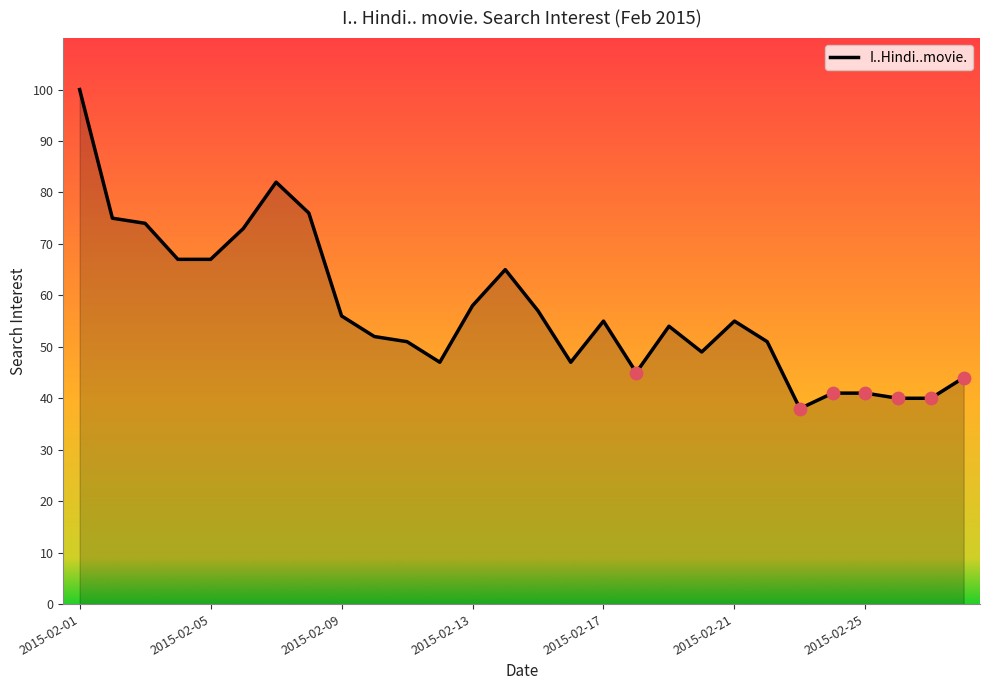

What is the difference between the maximum and minimum values?

62